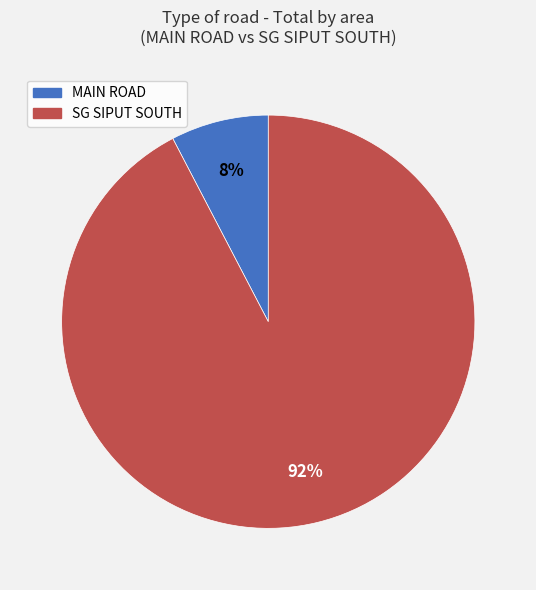

What percentage is the MAIN ROAD slice, to the nearest percent?

8%